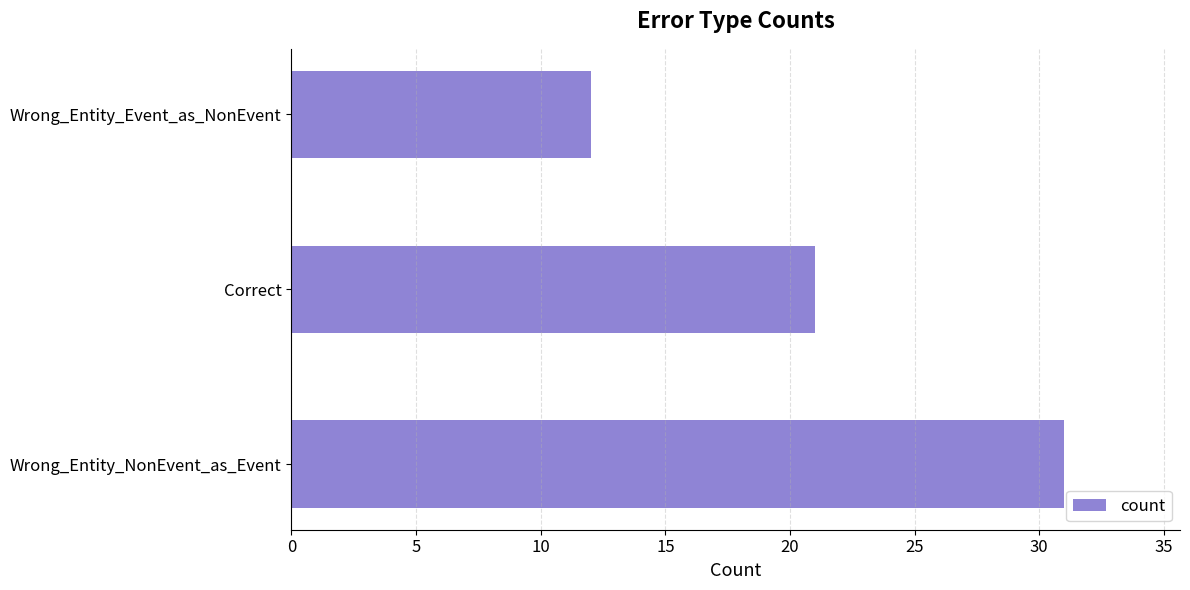

What is the approximate value at Wrong_Entity_NonEvent_as_Event?

31